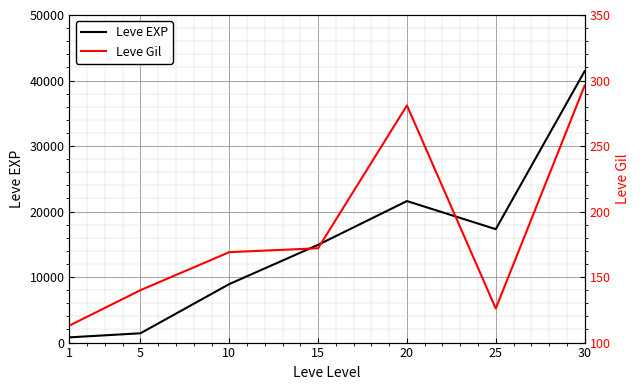

Is it true that Leve Gil equals 488 at 30?

False